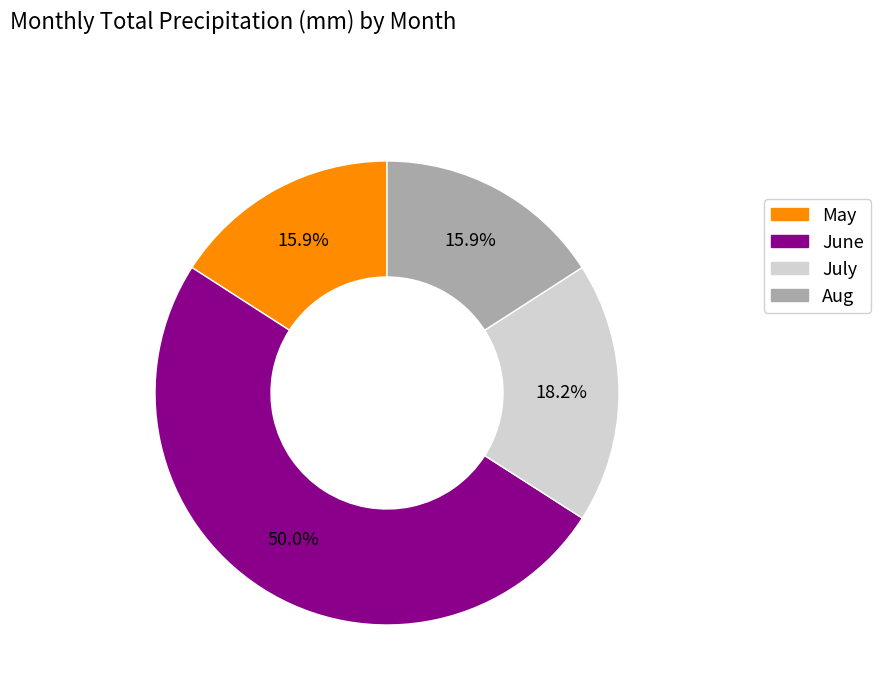

To the nearest percent, what is the difference between the largest and smallest slice percentages?

34%